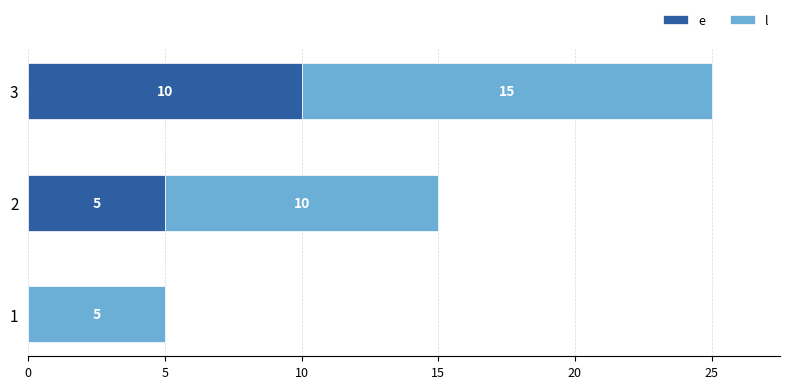

At which category is the sum across all series the highest?

3